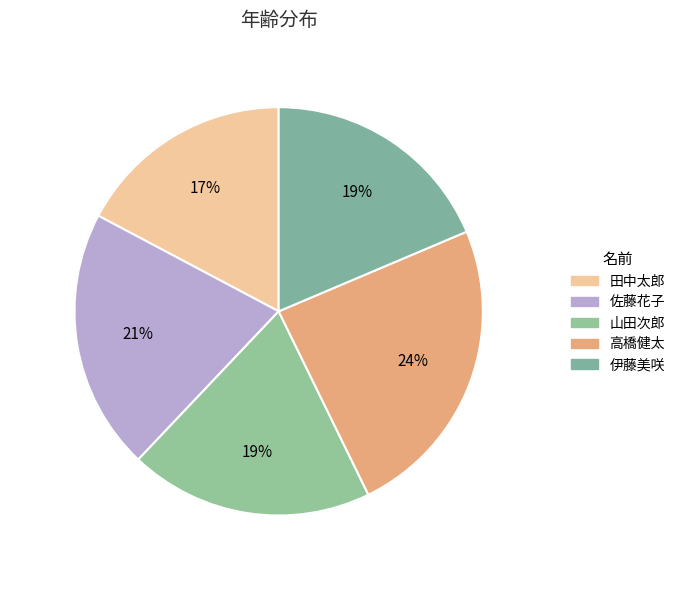

Is 山田次郎 the majority of the pie?

No